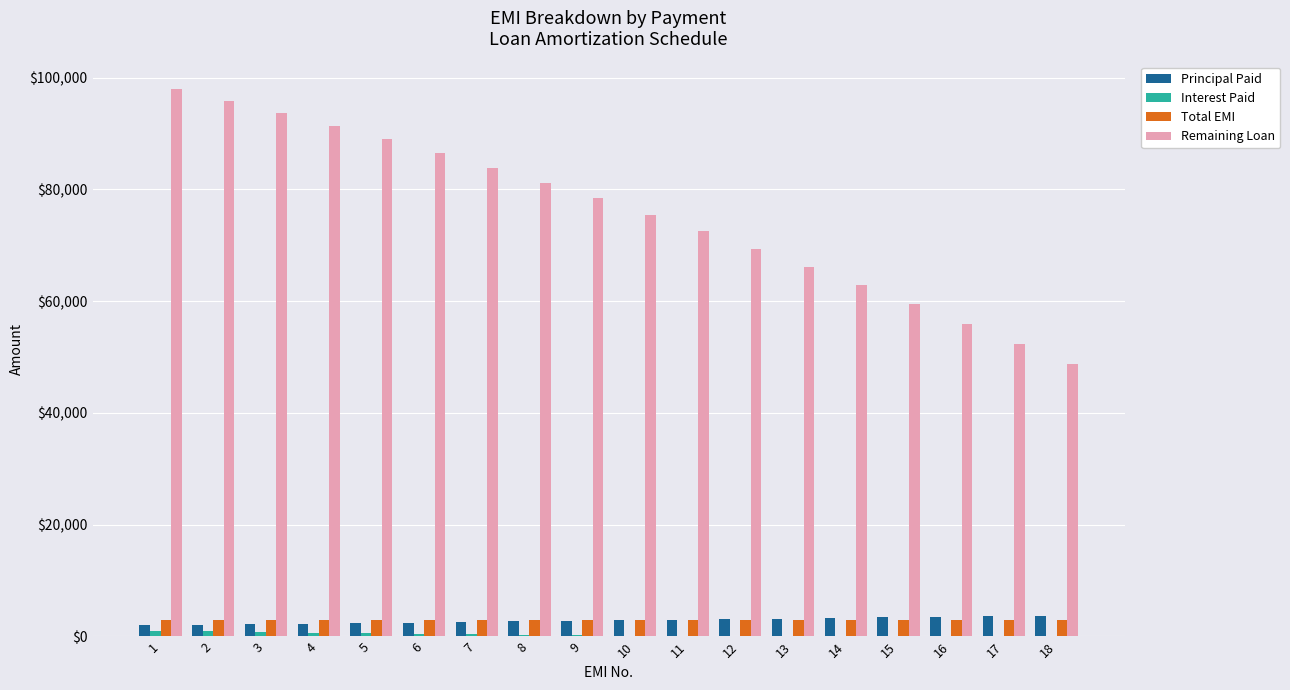

Which series has the largest total across all categories?

Remaining Loan